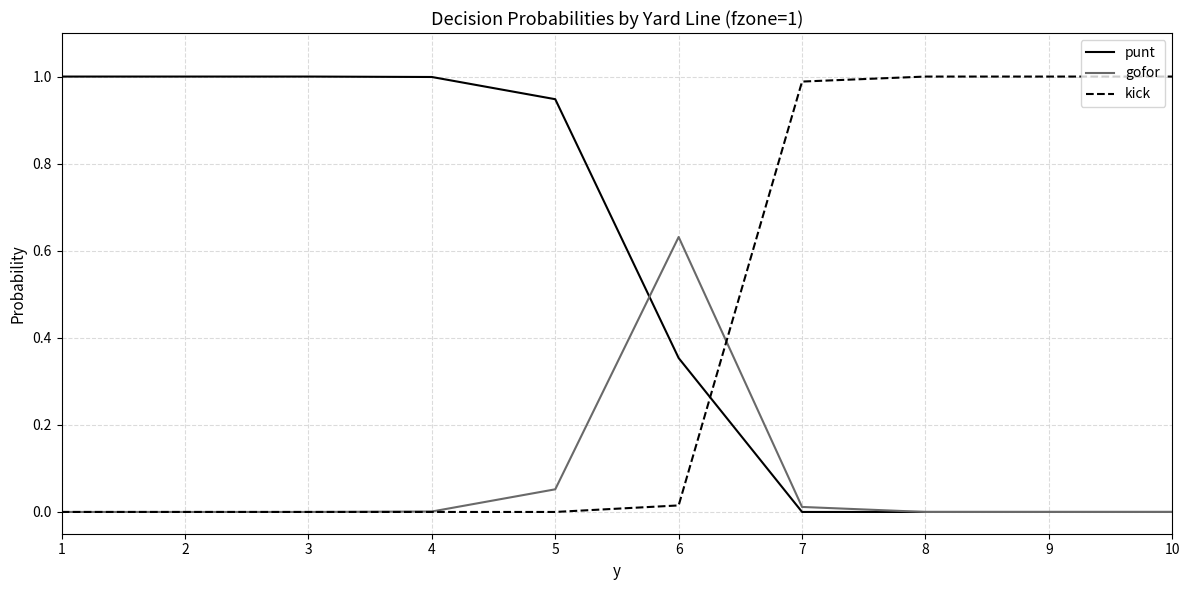

List the series in order of their overall mean, highest first.

punt, kick, gofor